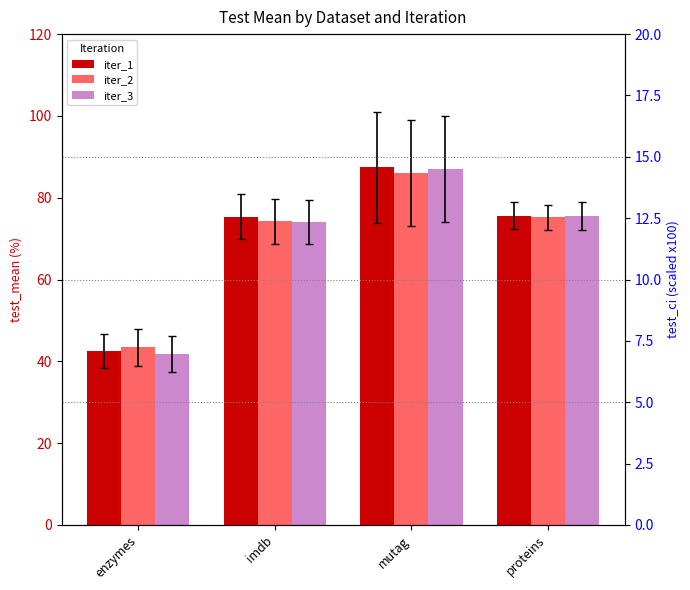

The iter_2 series shows 98.2 at proteins. True or false?

False